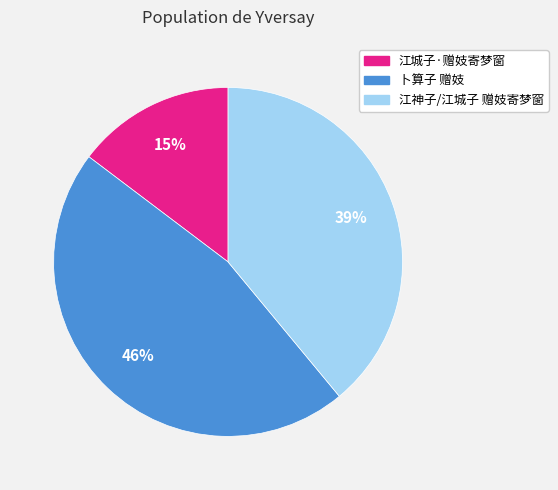

Does 江城子·赠妓寄梦窗 represent more than half of the total?

No